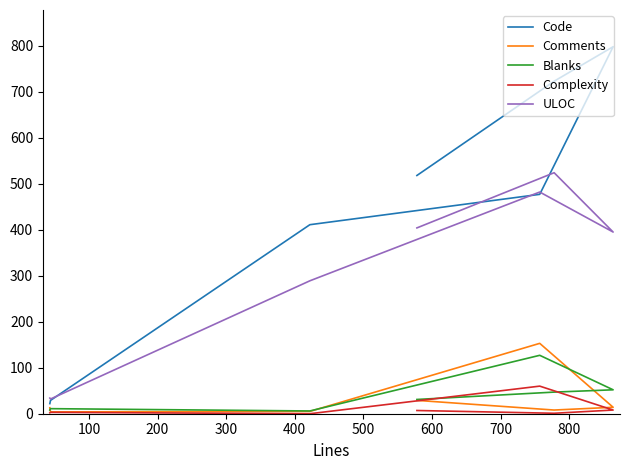

What are all the series names shown in the legend?

Code, Comments, Blanks, Complexity, ULOC